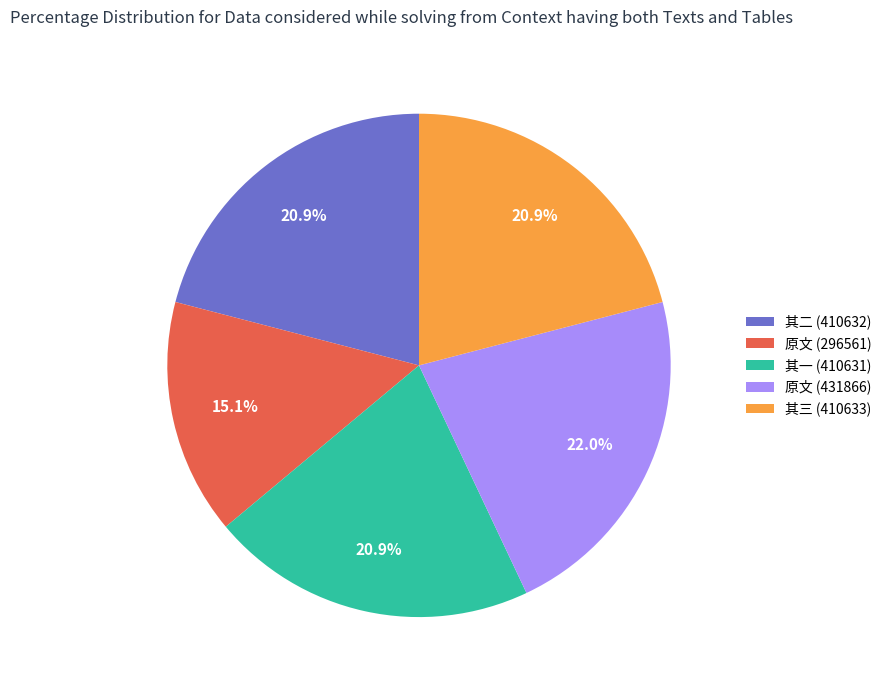

Which slice is the smallest?

原文 (296561)